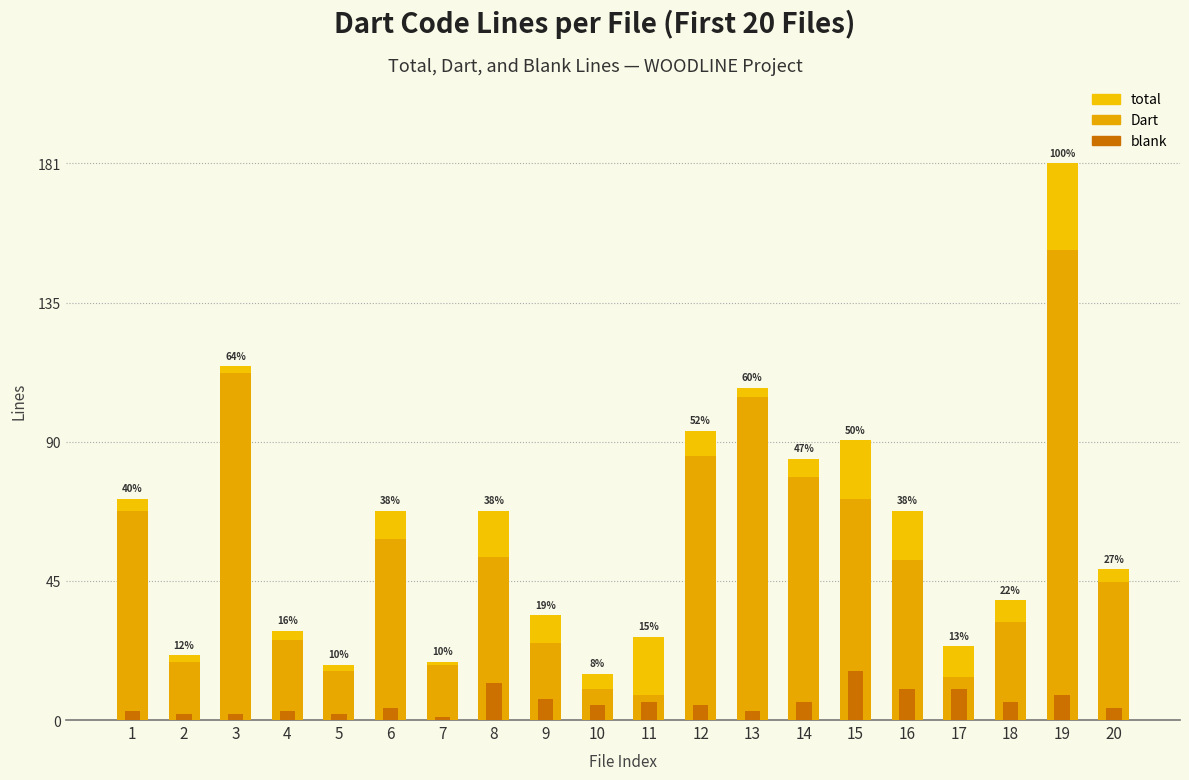

The blank series shows 7 at 20. True or false?

False